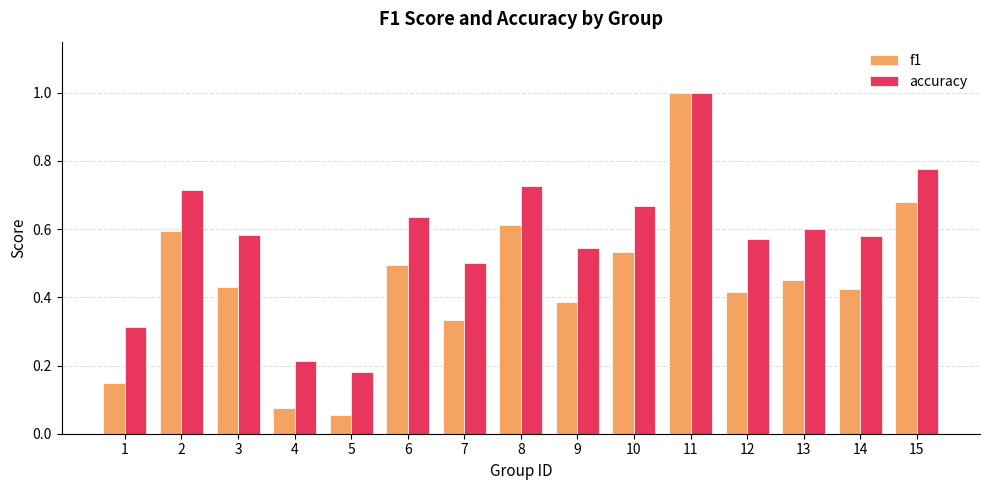

What is the difference between the maximum and minimum values in the f1 series?

0.9